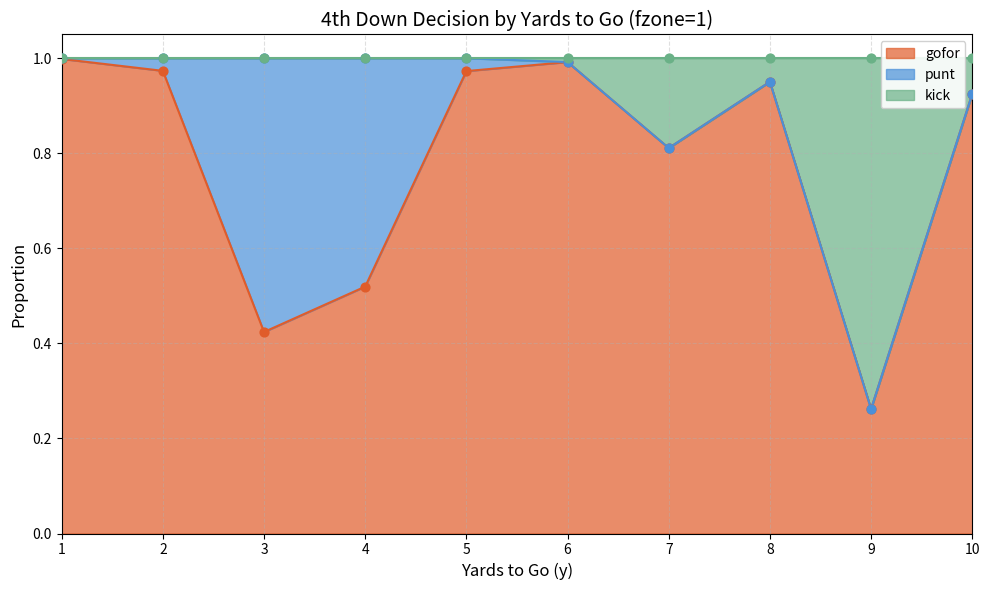

Is the value of kick at 1 greater than the value of punt at 7?

No